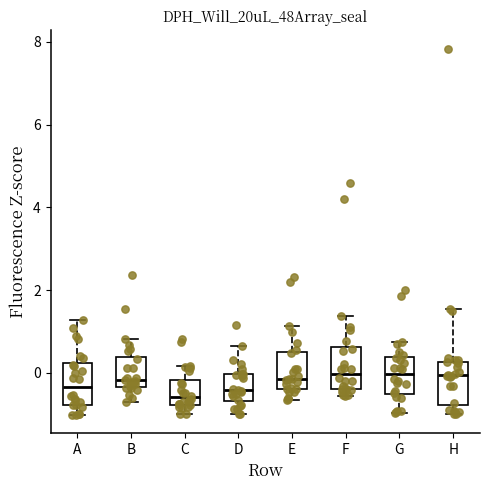

Reading left to right, transcribe this box plot: for each box, give where its median line is, the range the box spans, and where its two whiskers end, as read against the y-axis. The values are not printed on the chart, so give them approximately, as read against the axis.

A: median -0.4, box -0.8 to 0.2, whiskers -1.0 to 1.2
B: median -0.2, box -0.4 to 0.4, whiskers -0.8 to 0.8
C: median -0.6, box -0.8 to -0.2, whiskers -1.0 to 0.2
D: median -0.4, box -0.6 to 0.0, whiskers -1.0 to 0.6
E: median -0.2, box -0.4 to 0.4, whiskers -0.6 to 1.2
F: median 0.0, box -0.4 to 0.6, whiskers -0.6 to 1.4
G: median 0.0, box -0.6 to 0.4, whiskers -1.0 to 0.8
H: median 0.0, box -0.8 to 0.2, whiskers -1.0 to 1.6